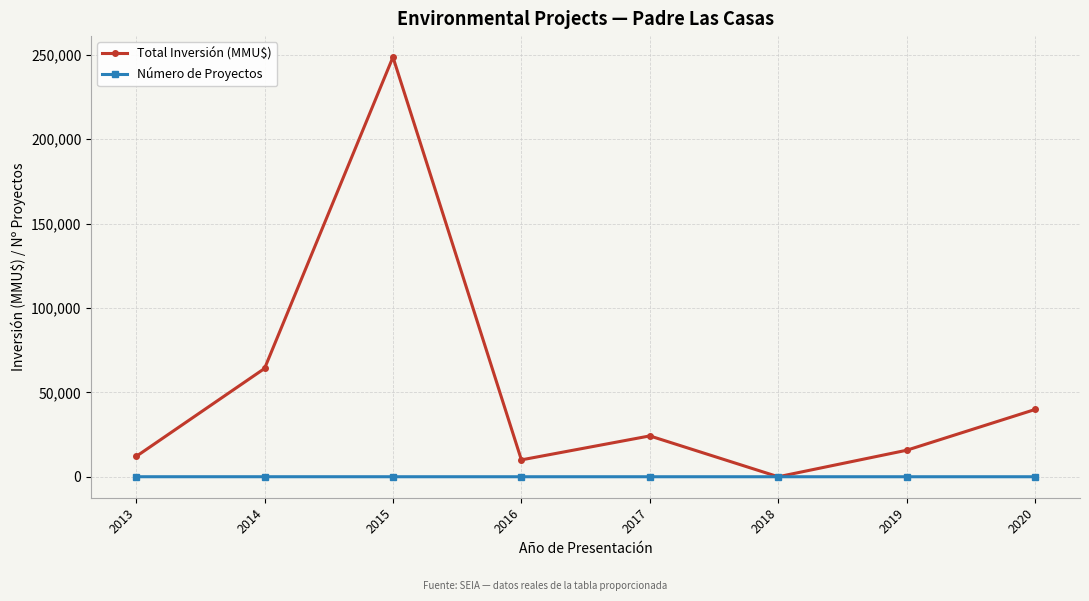

List the series in order of their peak value, lowest first.

Número de Proyectos, Total Inversión (MMU$)